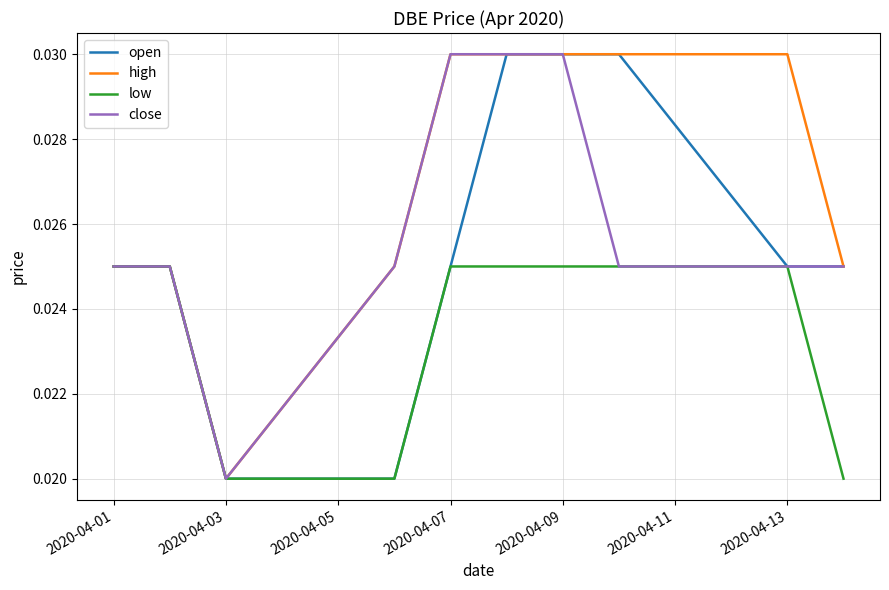

At which label does low reach its peak?

2020-04-01